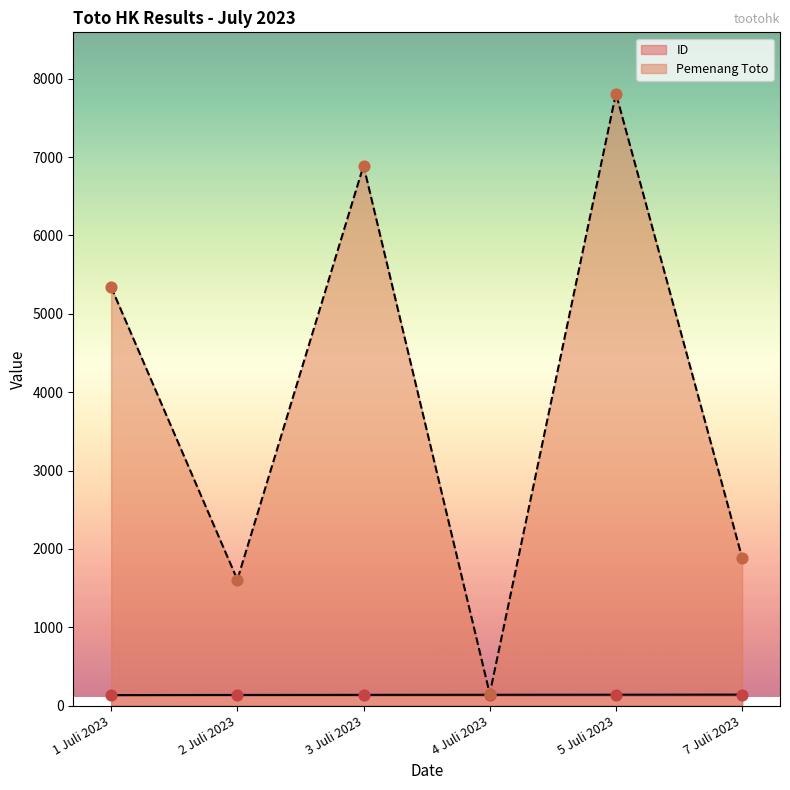

At how many categories does at least one series exceed 3619?

3